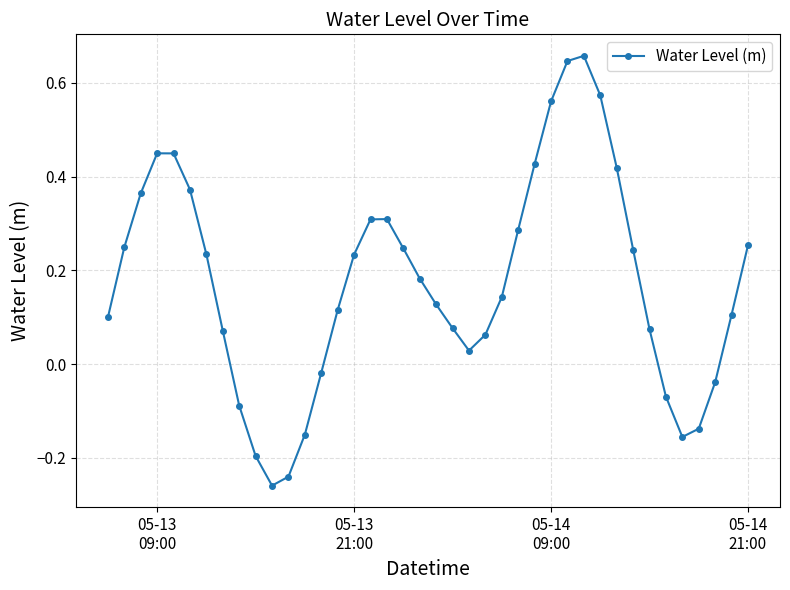

How many points are higher than both their immediate neighbors (excluding endpoints)?

3